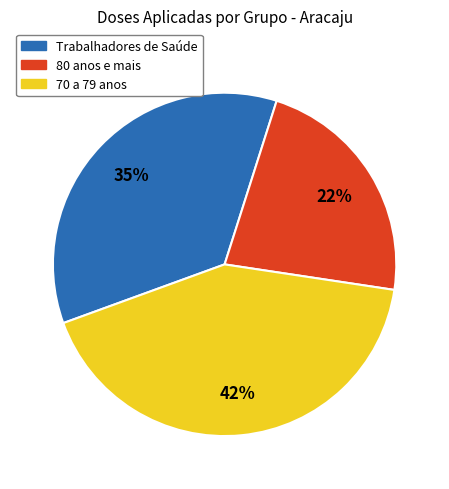

To the nearest percent, what is the difference between the largest and smallest slice percentages?

20%